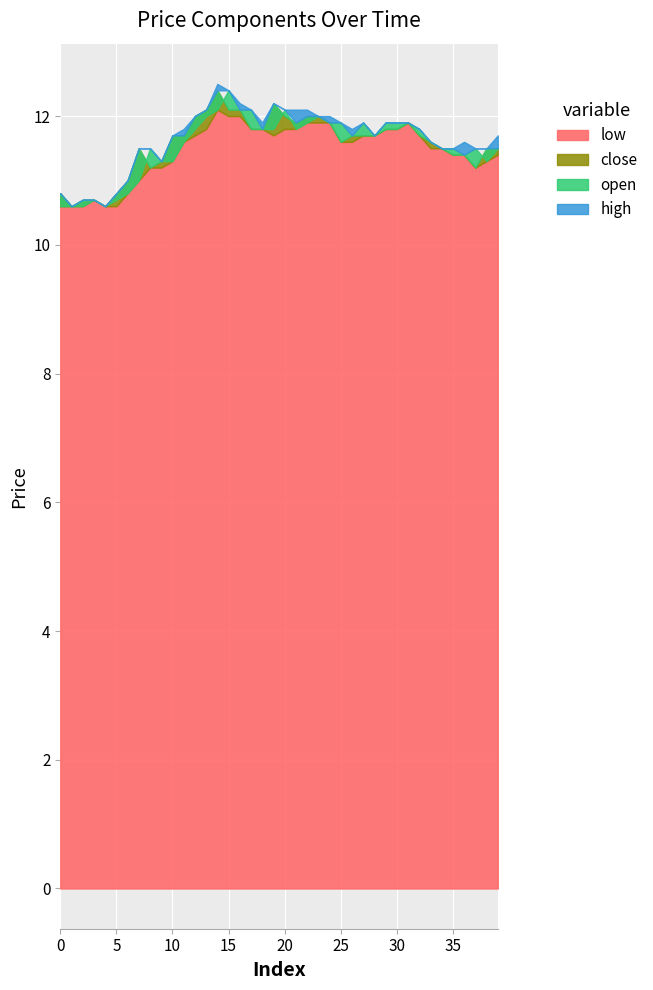

At which label does low reach its peak?

14